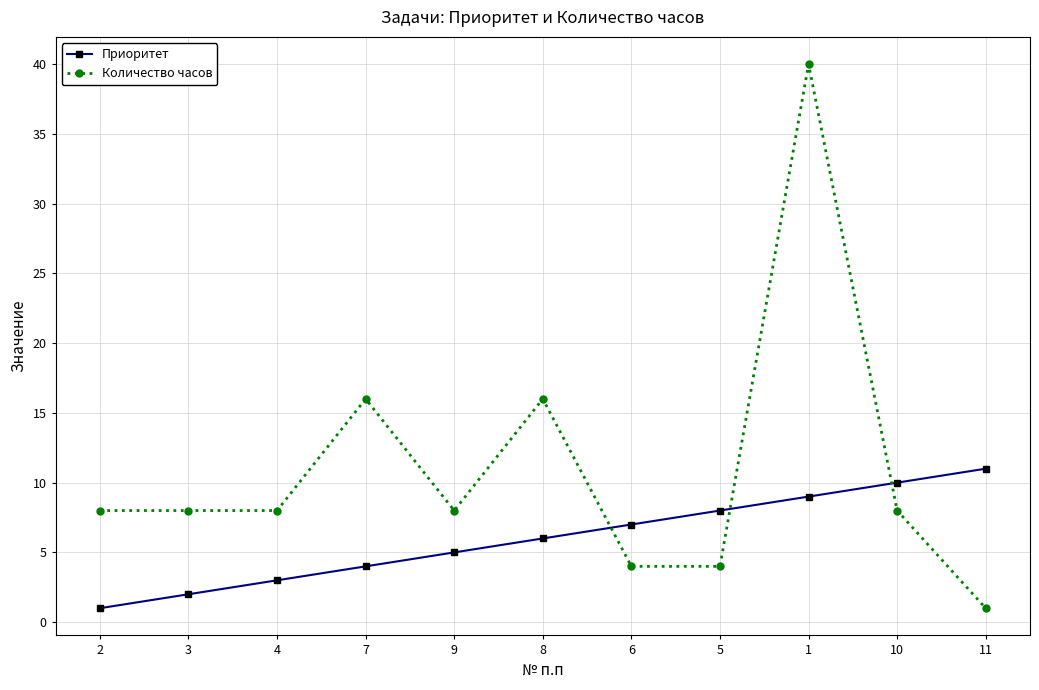

True or false: Количество часов has a value of 4 at 5.

True